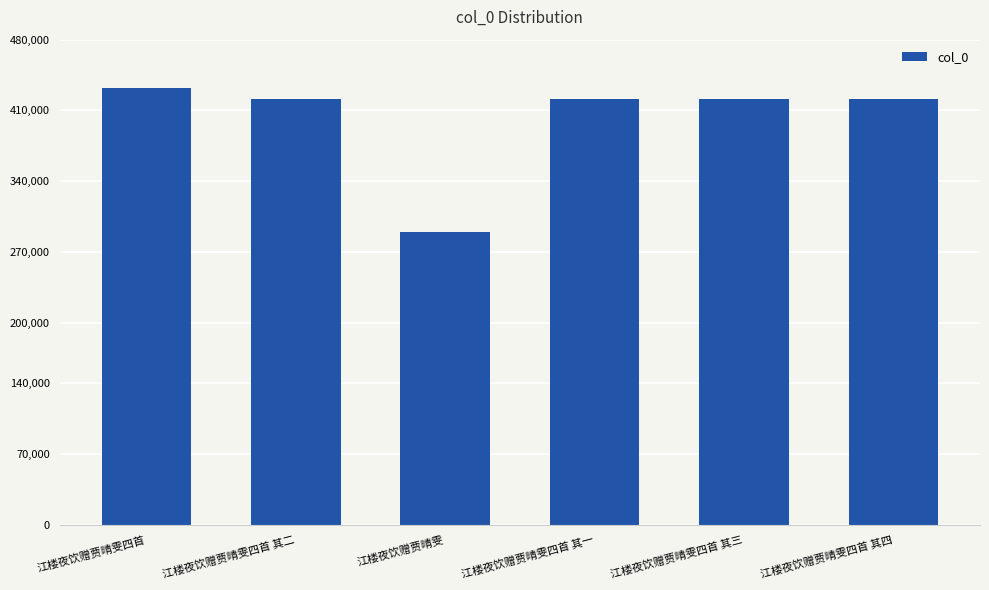

Is it true that the value at 江楼夜饮赠贾晴雯四首 其一 is 199605?

False